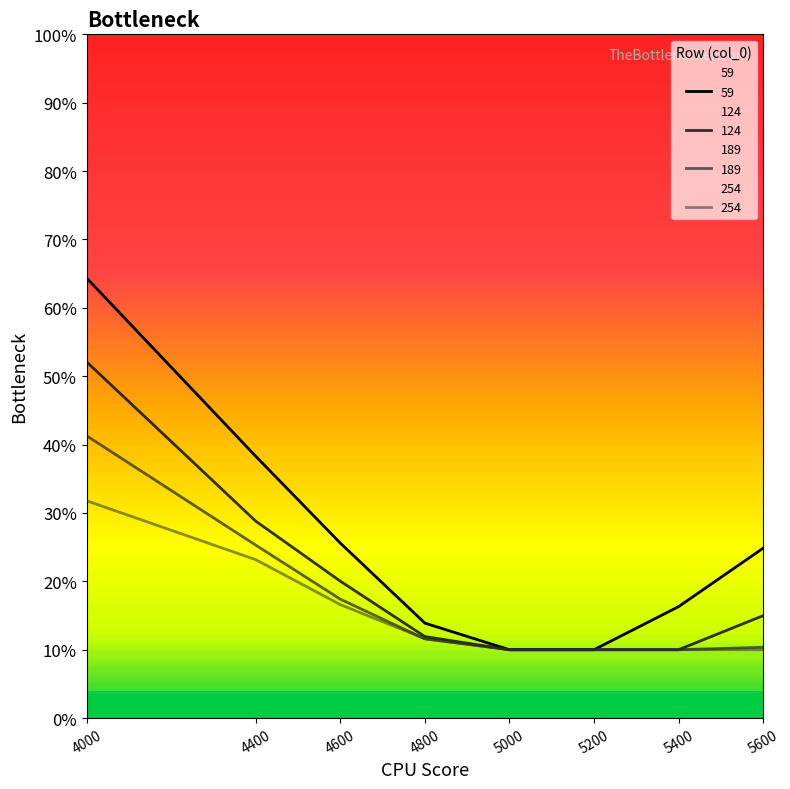

Reading left to right, what are all the values shown in this chart?

59: 4000=0.6	4400=0.4	4600=0.3	4800=0.1	5000=0.1	5200=0.1	5400=0.2	5600=0.2
124: 4000=0.5	4400=0.3	4600=0.2	4800=0.1	5000=0.1	5200=0.1	5400=0.1	5600=0.1
189: 4000=0.4	4400=0.3	4600=0.2	4800=0.1	5000=0.1	5200=0.1	5400=0.1	5600=0.1
254: 4000=0.3	4400=0.2	4600=0.2	4800=0.1	5000=0.1	5200=0.1	5400=0.1	5600=0.1